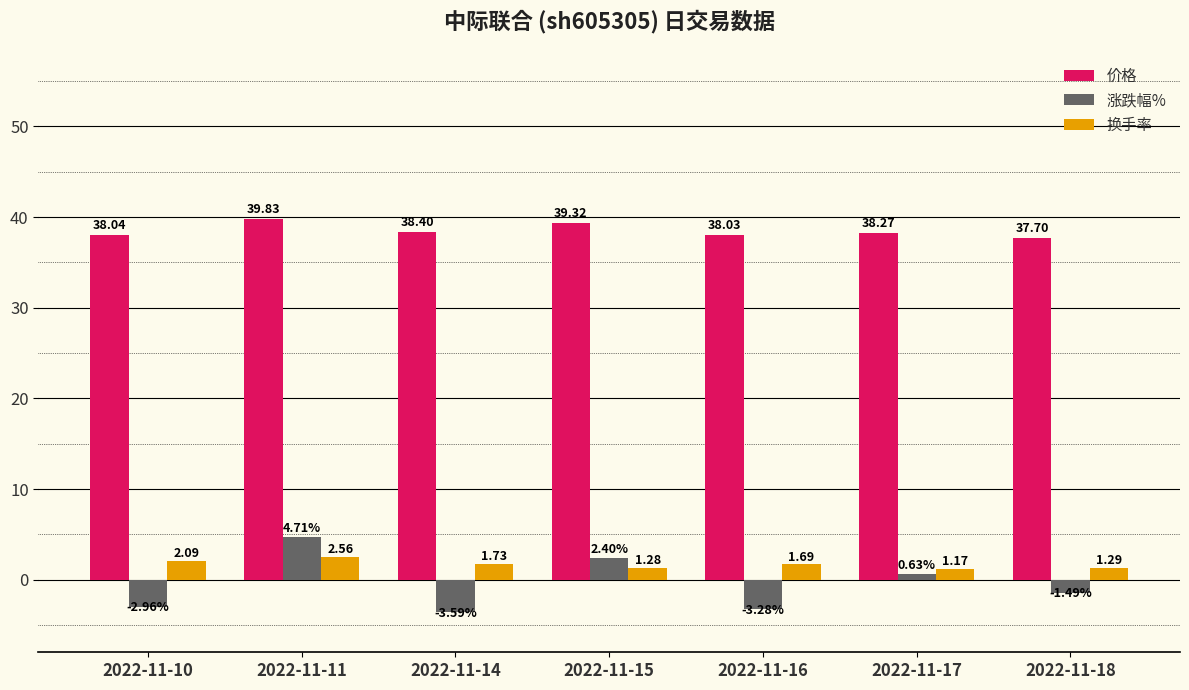

Which series changed the most between 2022-11-11 and 2022-11-18?

涨跌幅%